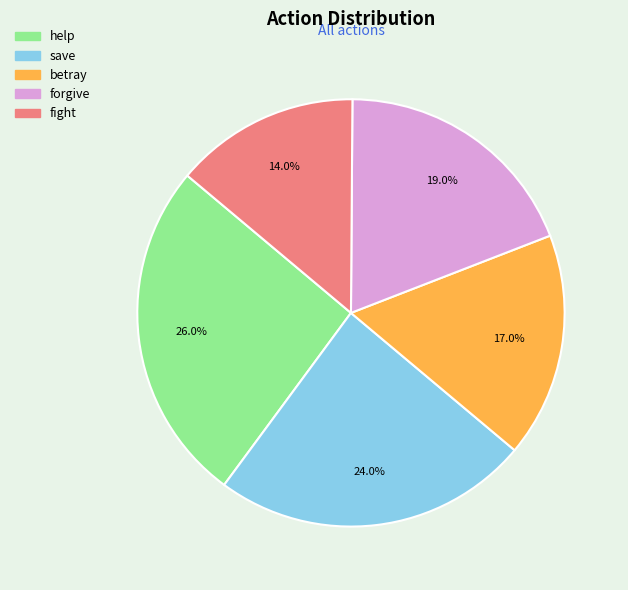

Approximately how many times larger is the value at forgive compared to fight?

1.4